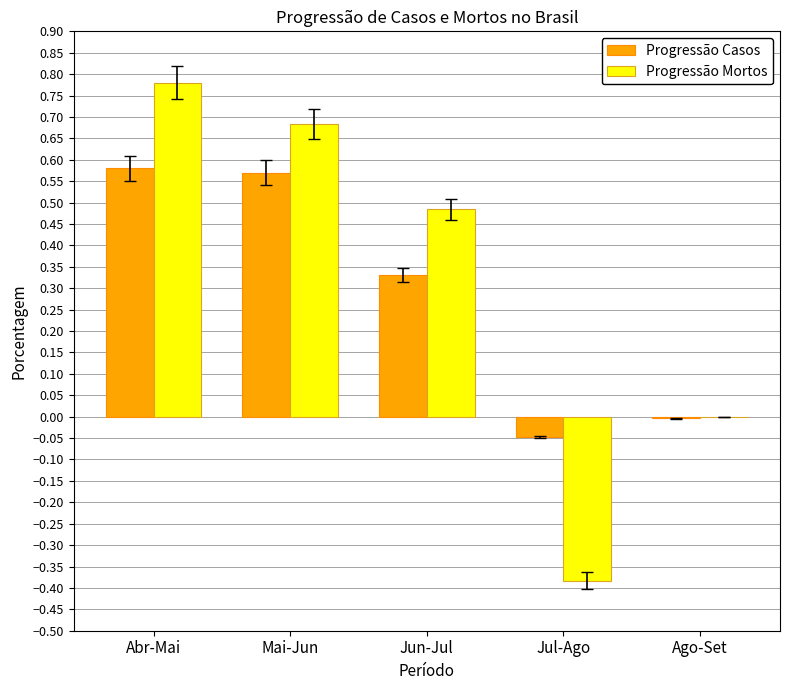

The value of Progressão Casos at Jul-Ago is -0.0. True or false?

True